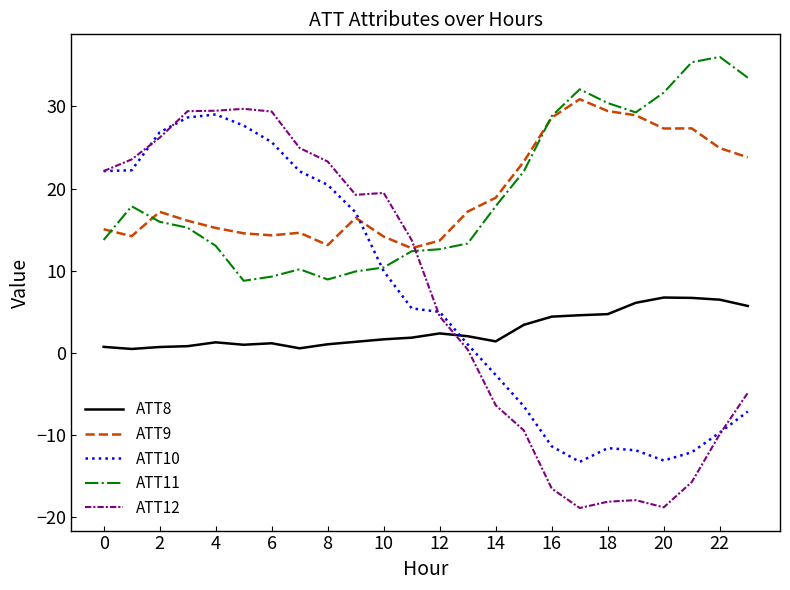

Which series has the widest spread of values?

ATT12